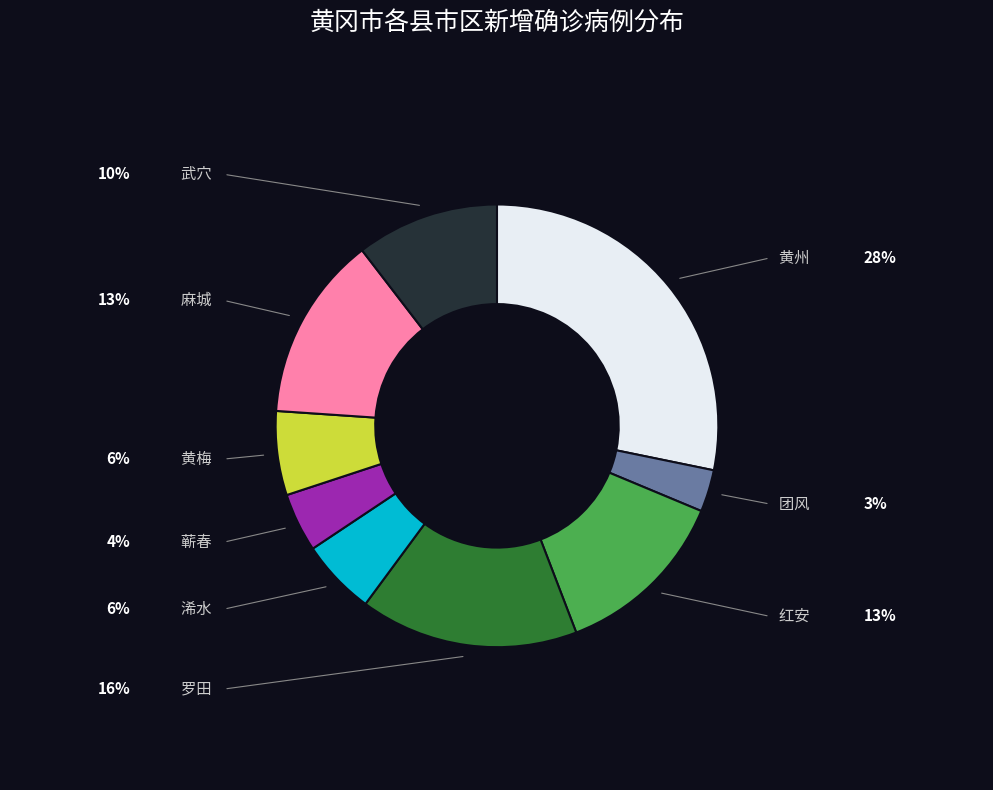

Rank the categories by value from lowest to highest.

团风, 蕲春, 浠水, 黄梅, 武穴, 红安, 麻城, 罗田, 黄州